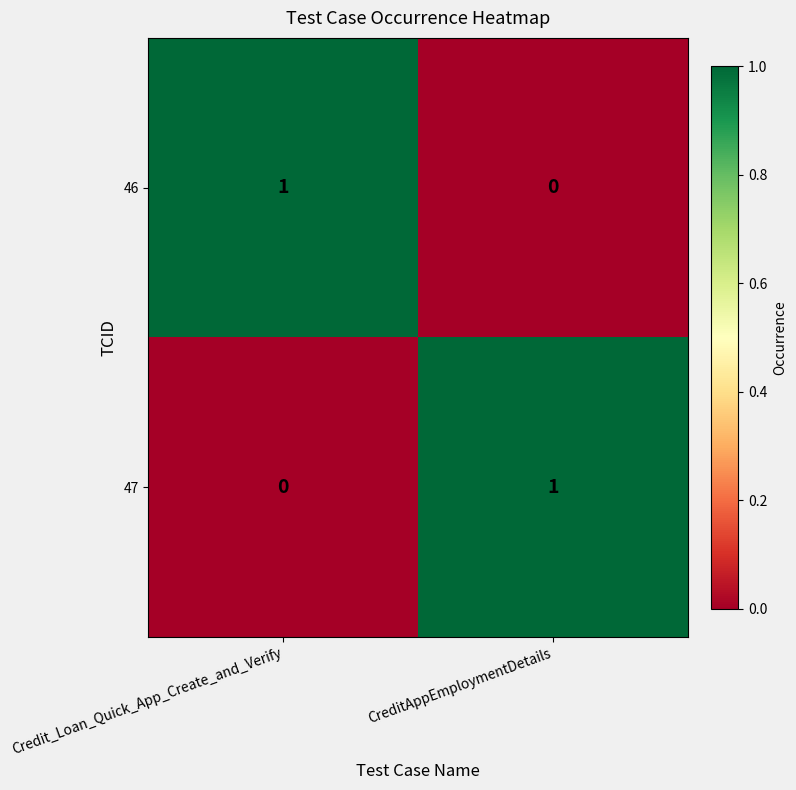

Is the value of 46 at Credit_Loan_Quick_App_Create_and_Verify greater than the value of 47 at Credit_Loan_Quick_App_Create_and_Verify?

Yes